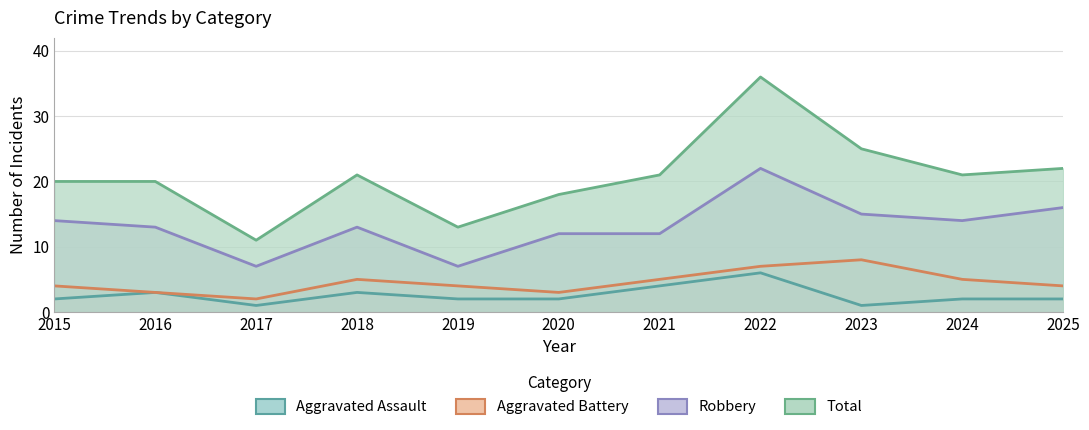

Where is Aggravated Battery nearest to the value 5?

2018